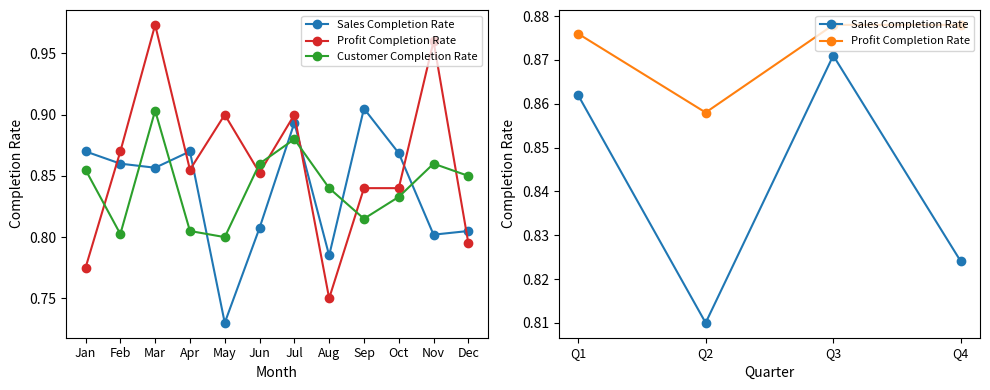

Where is Customer Completion Rate nearest to the value 0?

4